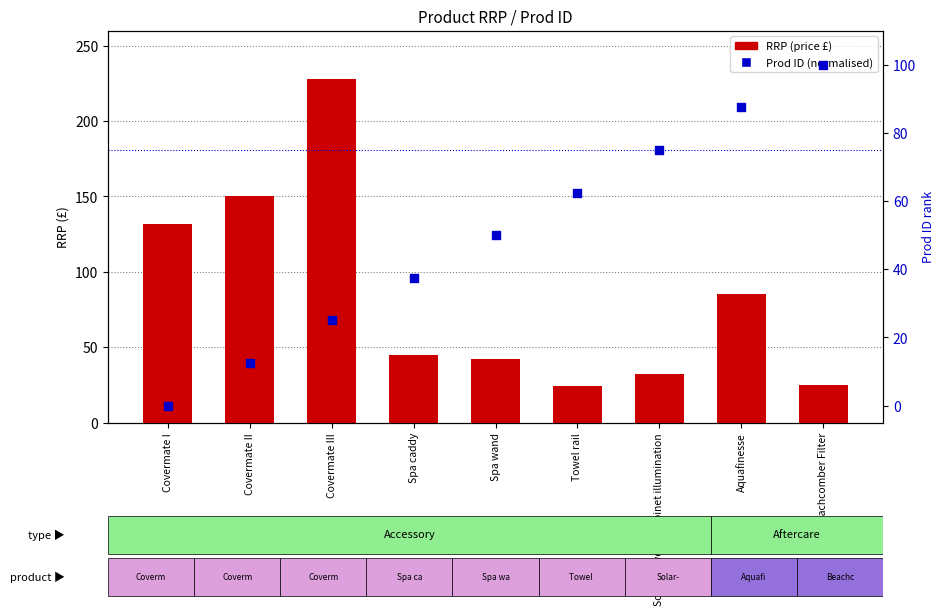

What are all the series names shown in the legend?

RRP (price), Prod ID (normalised)